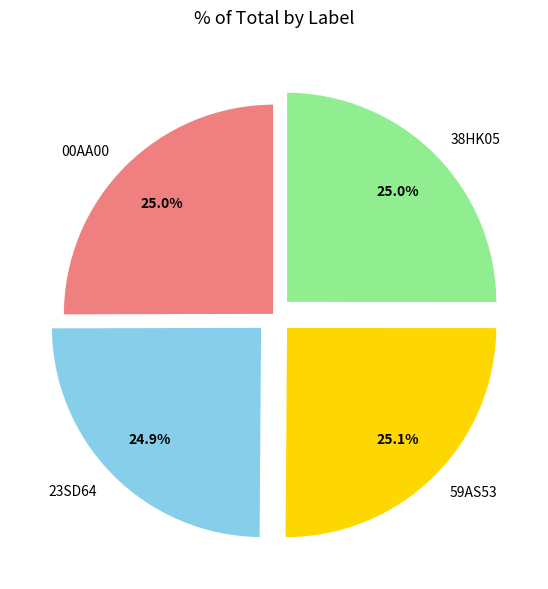

What percentage is NOT represented by 59AS53?

74.9%